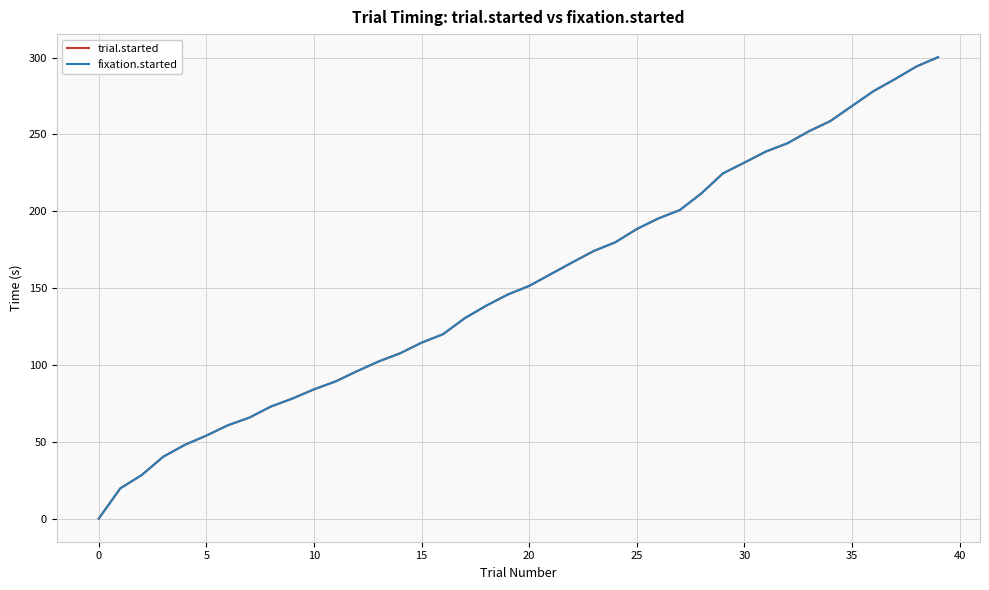

True or false: trial.started and fixation.started intersect in this chart.

False